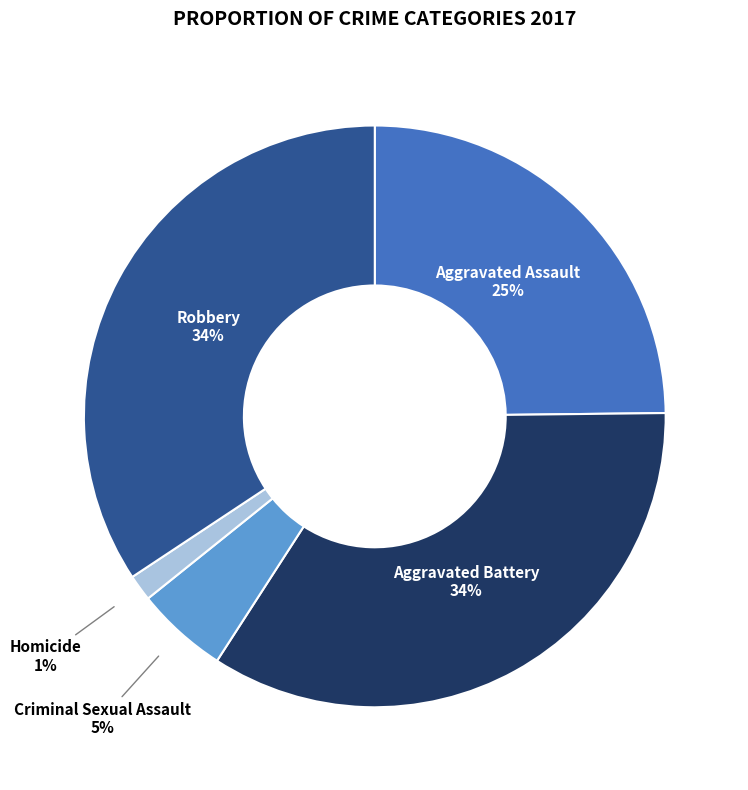

To the nearest percent, what is the average slice percentage?

20%